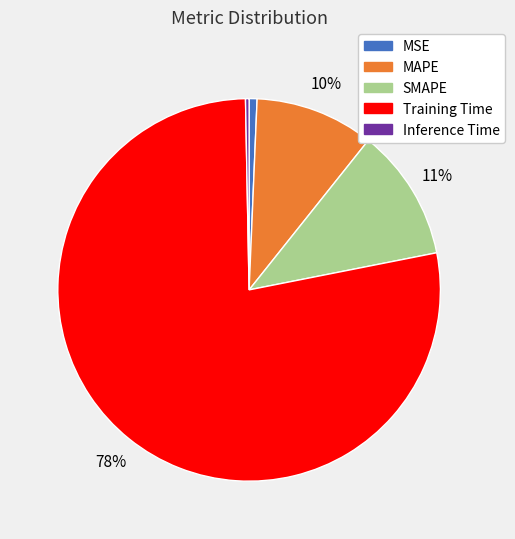

What percentage is the MSE slice, to the nearest percent?

1%